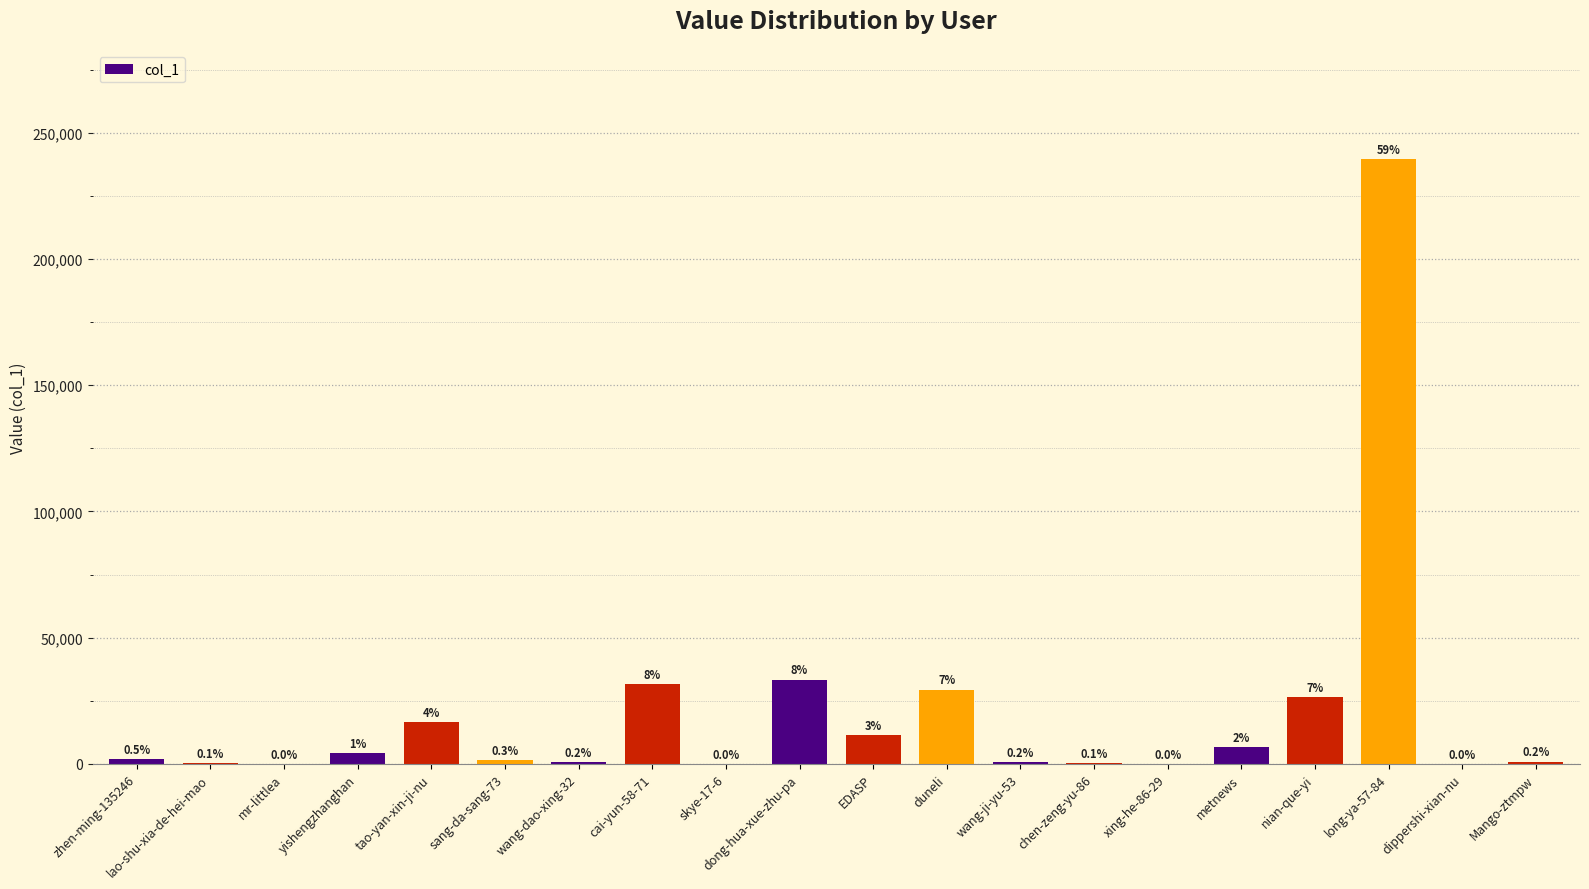

Does the chart contain stacked bars?

No